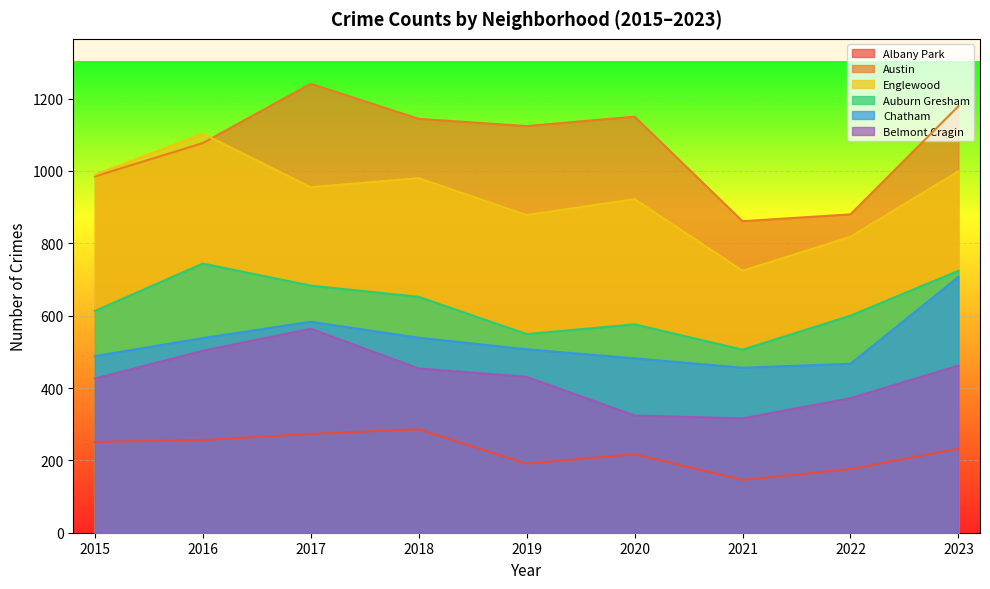

Between 2016 and 2017, which series saw the biggest shift?

Austin